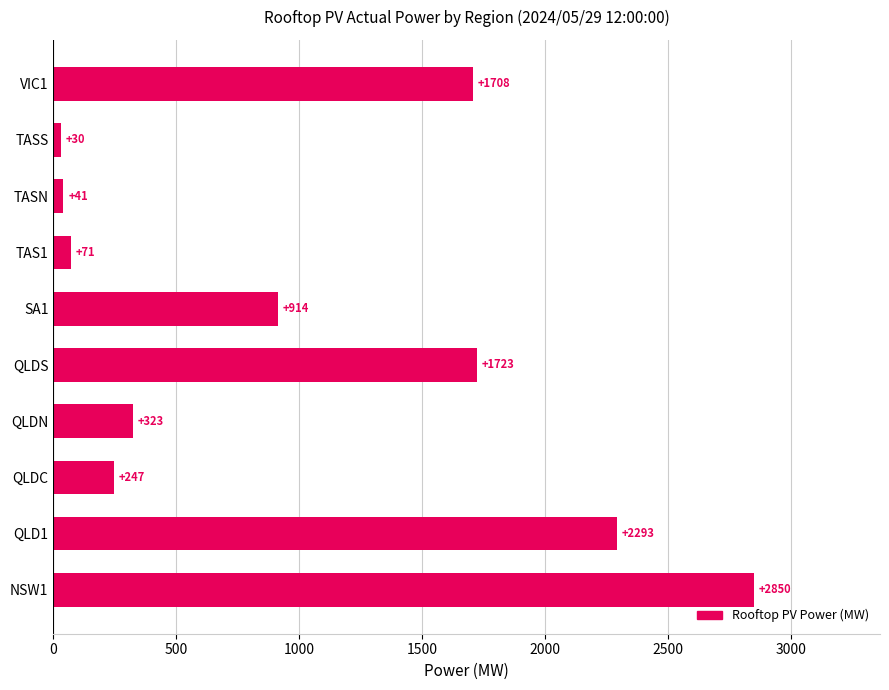

Rank the categories by value from lowest to highest.

TASS, TASN, TAS1, QLDC, QLDN, SA1, VIC1, QLDS, QLD1, NSW1